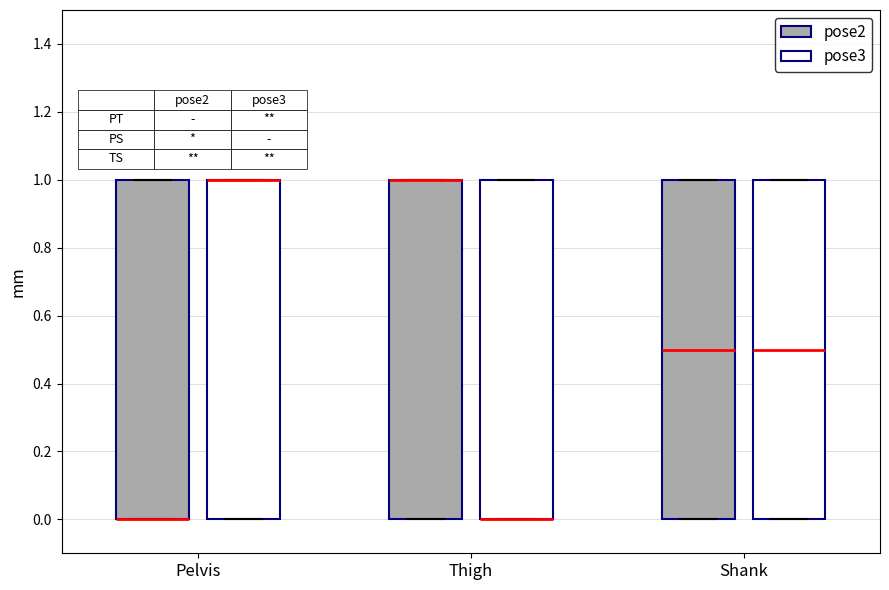

Reading left to right, transcribe this box plot: for each box, give where its median line is, the range the box spans, and where its two whiskers end, as read against the y-axis. The values are not printed on the chart, so give them approximately, as read against the axis.

Pelvis (pose2): median 0.0 (drawn on the box's lower edge), box 0.0 to 1.0, whiskers 0.0 to 1.0
Pelvis (pose3): median 1.0 (drawn on the box's upper edge), box 0.0 to 1.0, whiskers 0.0 to 1.0
Thigh (pose2): median 1.0 (drawn on the box's upper edge), box 0.0 to 1.0, whiskers 0.0 to 1.0
Thigh (pose3): median 0.0 (drawn on the box's lower edge), box 0.0 to 1.0, whiskers 0.0 to 1.0
Shank (pose2): median 0.5, box 0.0 to 1.0, whiskers 0.0 to 1.0
Shank (pose3): median 0.5, box 0.0 to 1.0, whiskers 0.0 to 1.0